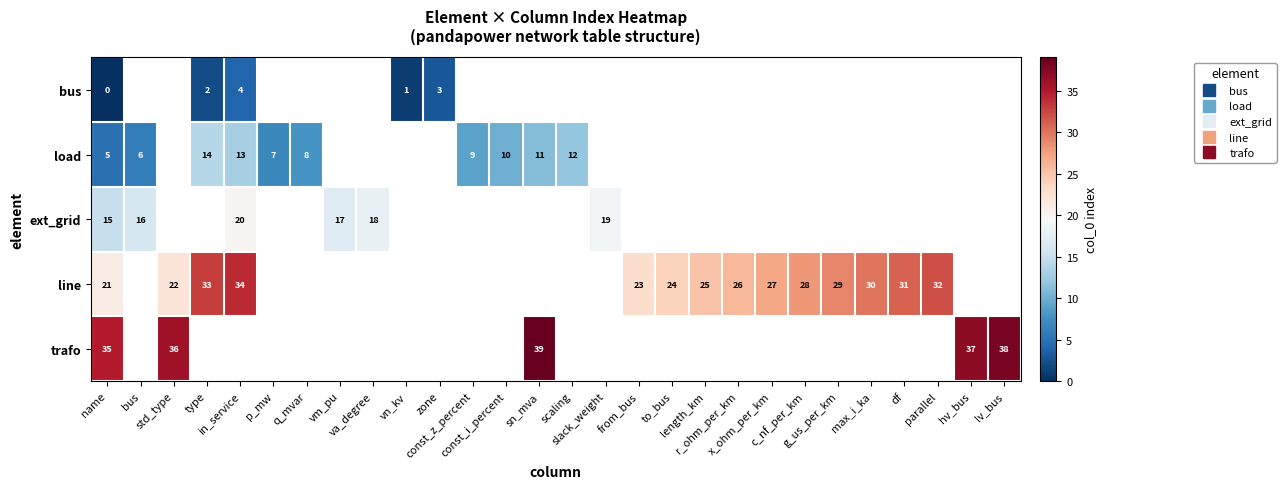

What is the maximum value shown in the chart?

39.0